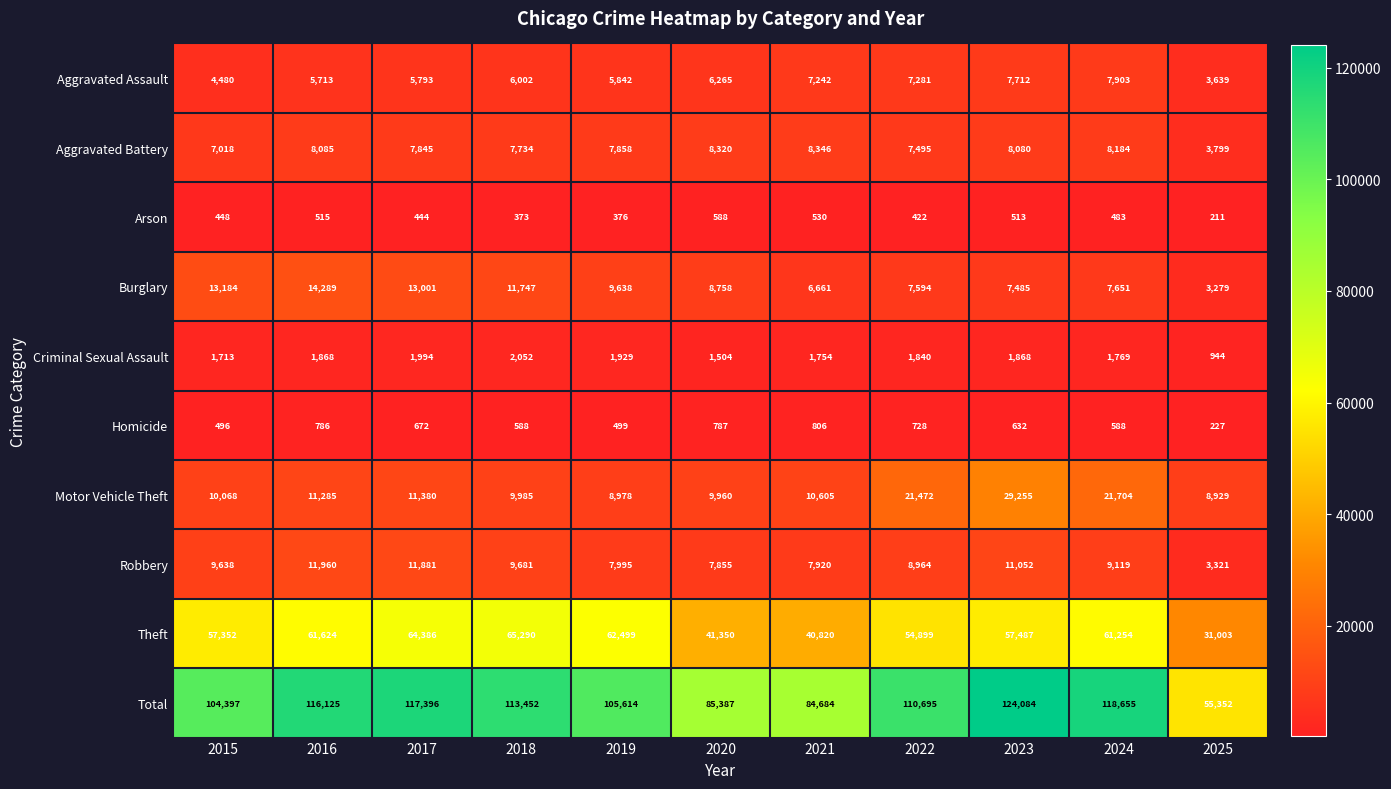

What is the sum of all Robbery values?

99386